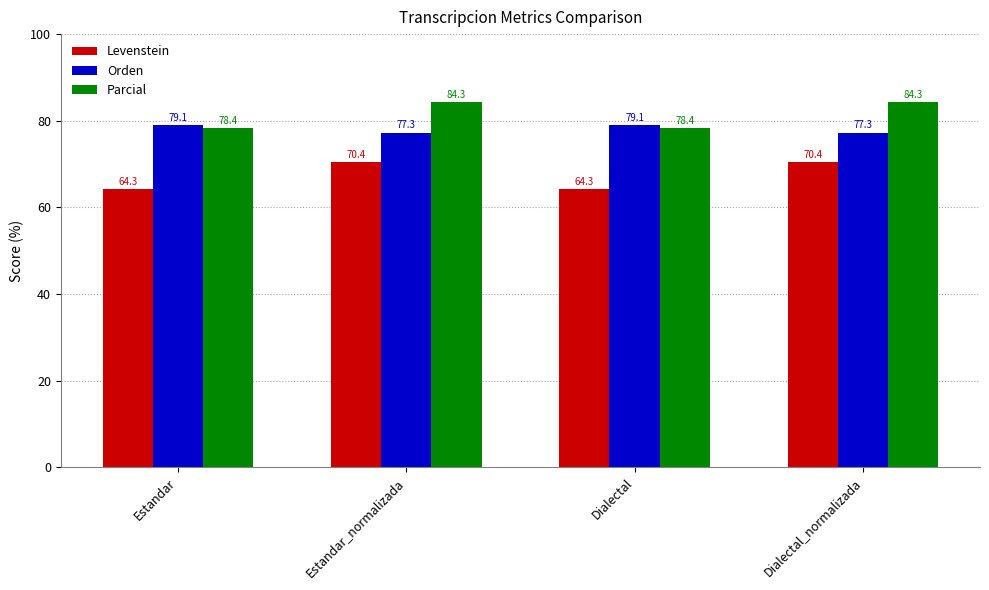

What is the value of the Parcial bar at the 4th from the left?

84.3